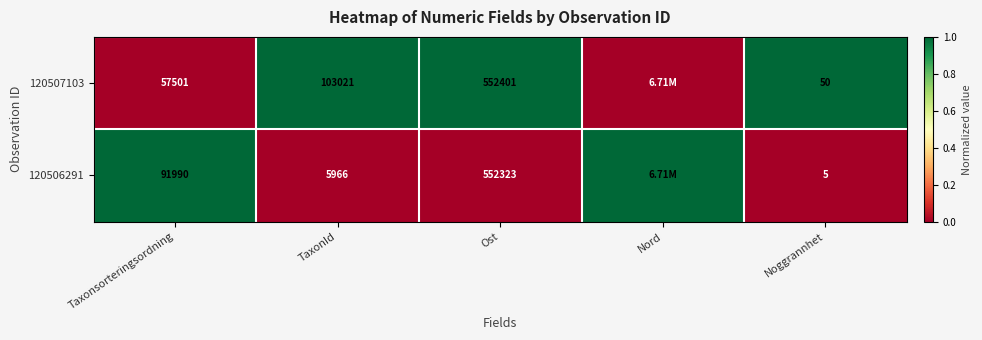

Is the value of 120507103 at TaxonId greater than the value of 120506291 at TaxonId?

Yes